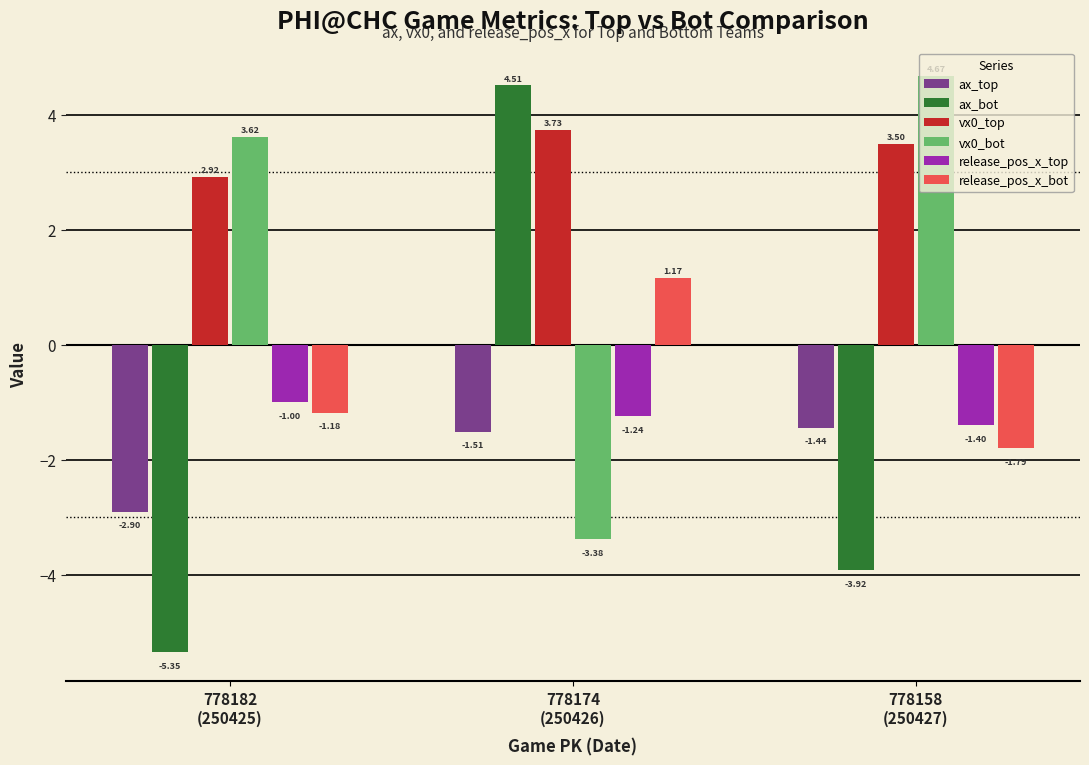

Does the chart contain stacked bars?

No